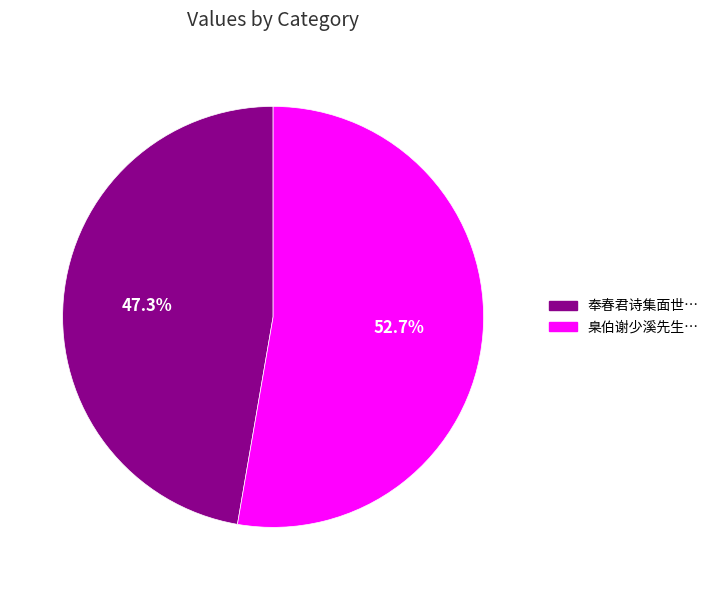

Do 臬伯谢少溪先生… and 奉春君诗集面世… together represent more than half of the pie?

Yes